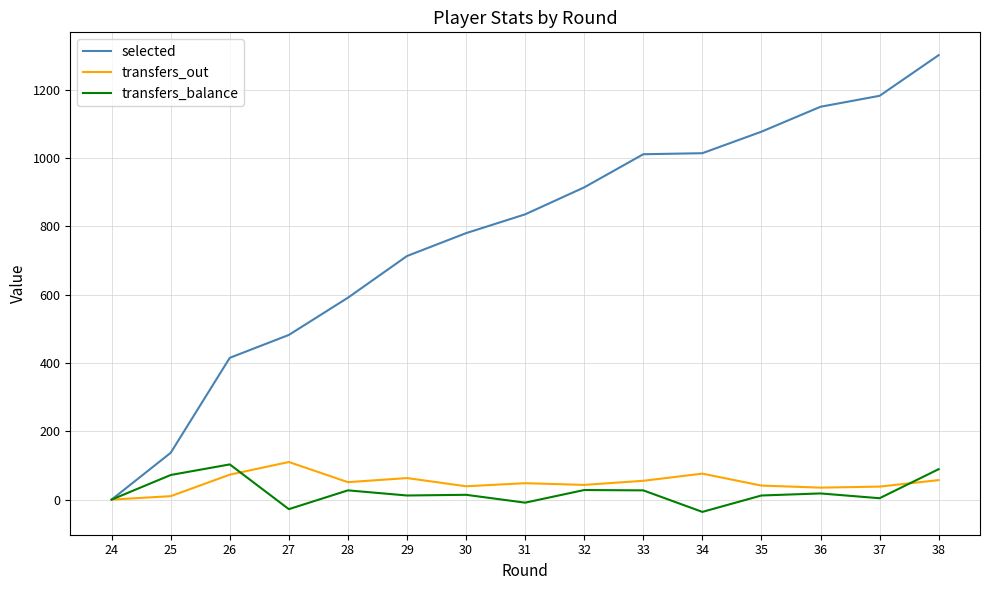

Is the value of selected at 28 greater than the value of transfers_balance at 38?

Yes